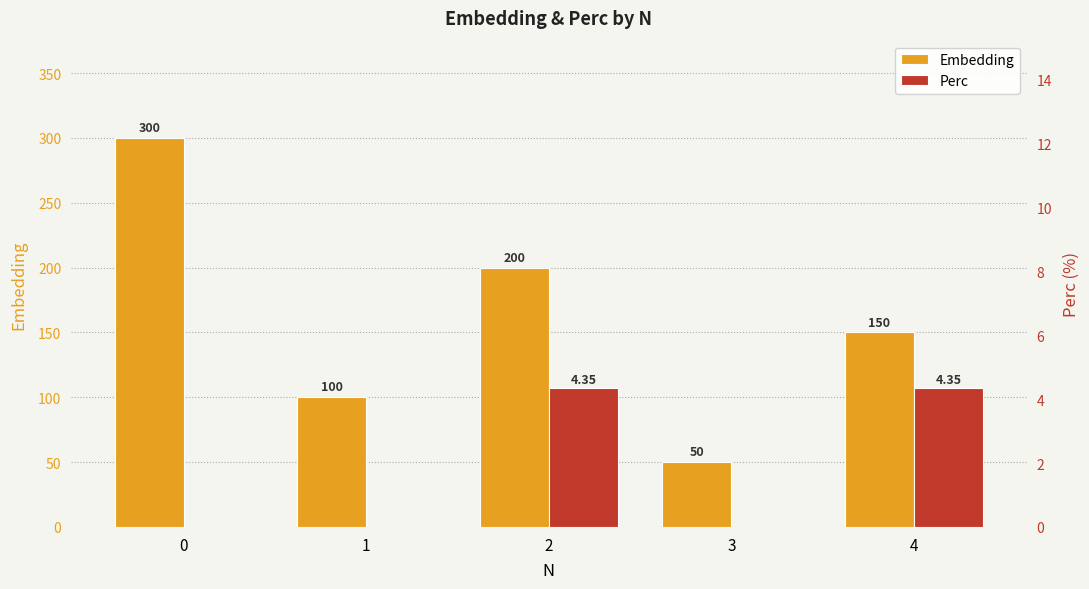

What are all the series names shown in the legend?

Embedding, Perc